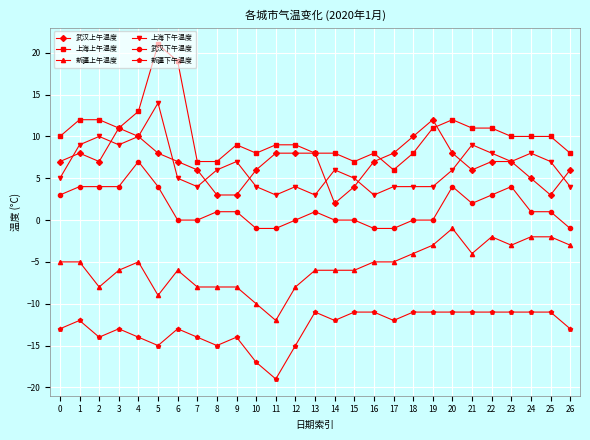

Reading left to right, transcribe all the data shown in this chart.

武汉上午温度: 7	8	7	11	10	8	7	6	3	3	6	8	8	8	2	4	7	8	10	12	8	6	7	7	5	3	6
上海上午温度: 10	12	12	11	13	21	19	7	7	9	8	9	9	8	8	7	8	6	8	11	12	11	11	10	10	10	8
新疆上午温度: -5	-5	-8	-6	-5	-9	-6	-8	-8	-8	-10	-12	-8	-6	-6	-6	-5	-5	-4	-3	-1	-4	-2	-3	-2	-2	-3
上海下午温度: 5	9	10	9	10	14	5	4	6	7	4	3	4	3	6	5	3	4	4	4	6	9	8	7	8	7	4
武汉下午温度: 3	4	4	4	7	4	0	0	1	1	-1	-1	0	1	0	0	-1	-1	0	0	4	2	3	4	1	1	-1
新疆下午温度: -13	-12	-14	-13	-14	-15	-13	-14	-15	-14	-17	-19	-15	-11	-12	-11	-11	-12	-11	-11	-11	-11	-11	-11	-11	-11	-13